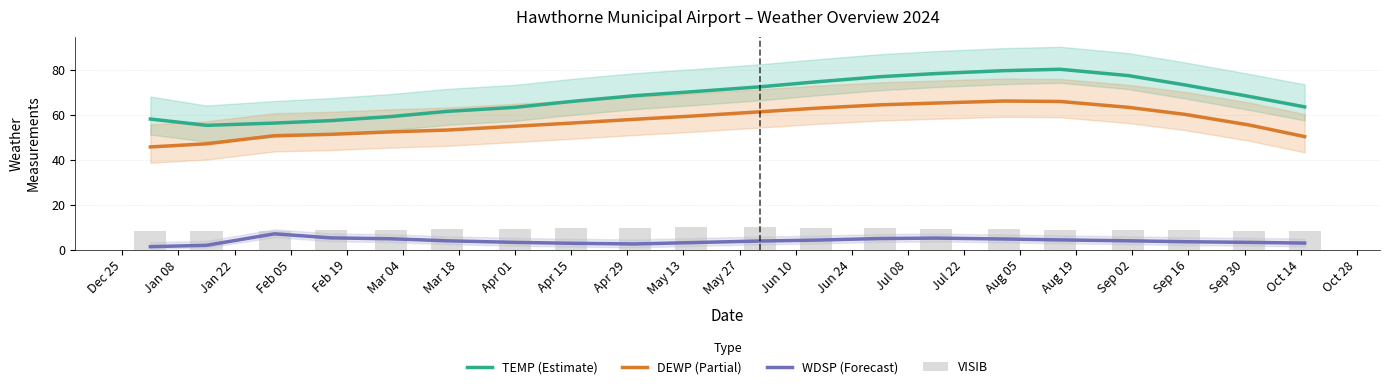

True or false: DEWP (Partial) and TEMP (Estimate) intersect in this chart.

False